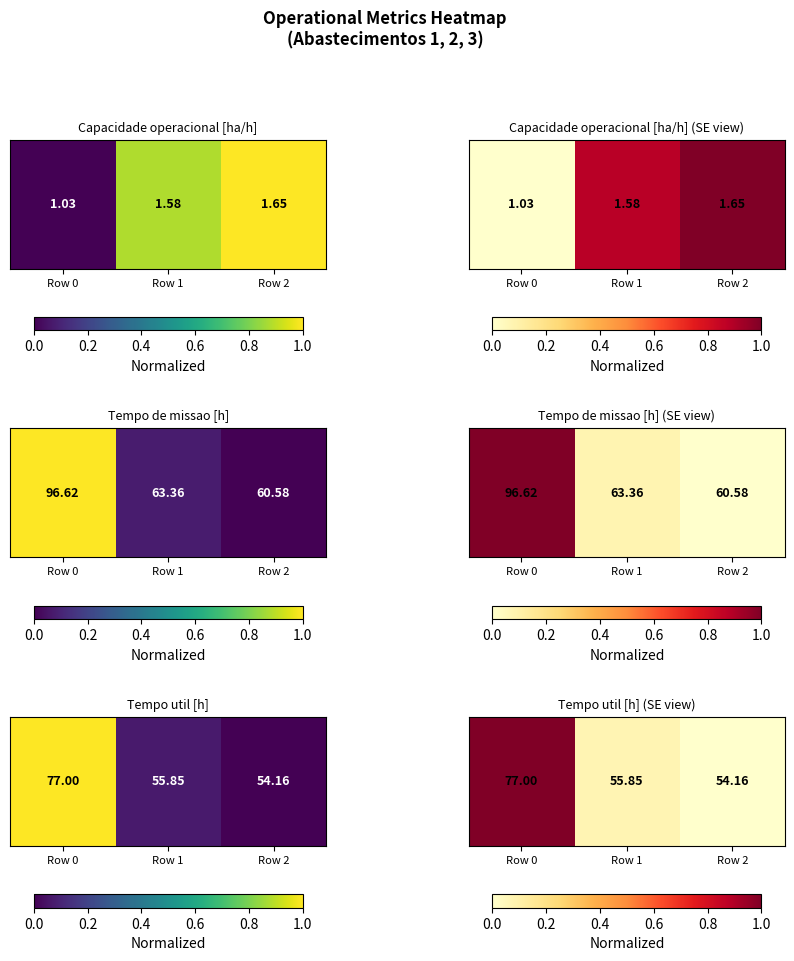

Is it true that the value at Row 2 is 0.0?

True